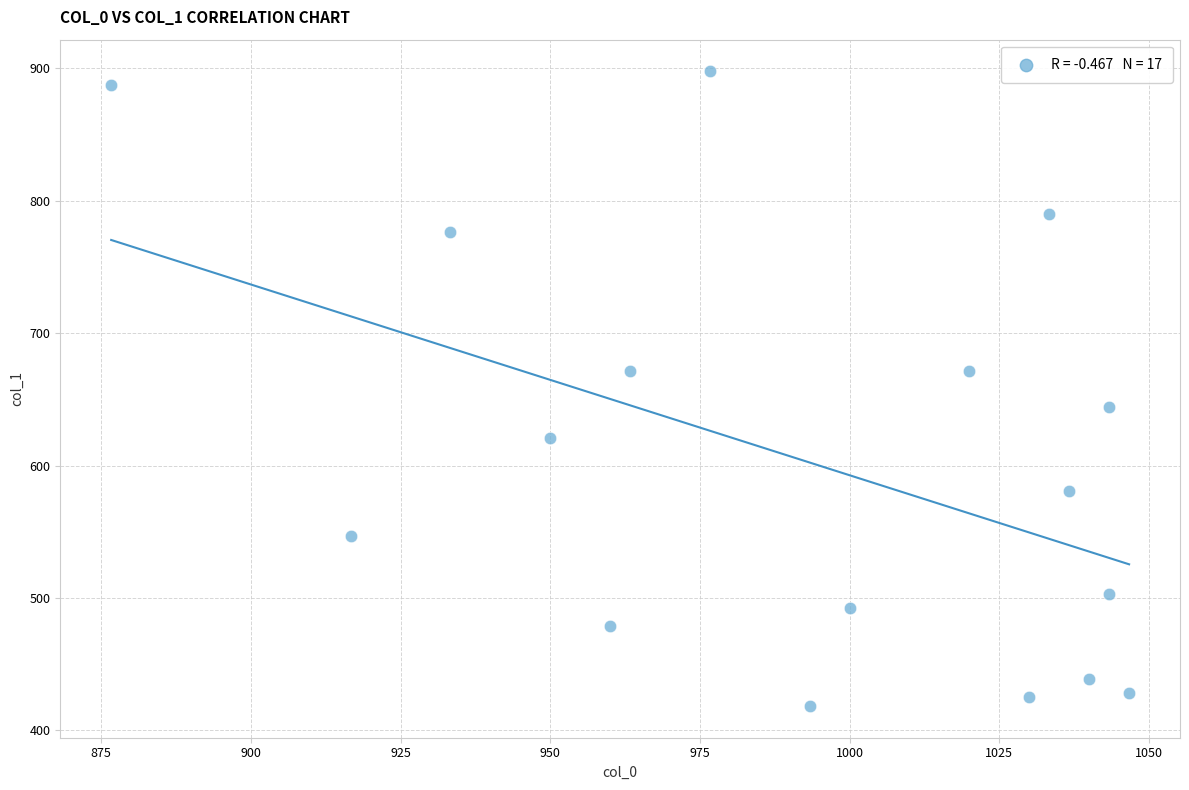

What is the range of X values (max minus min)?

170.0